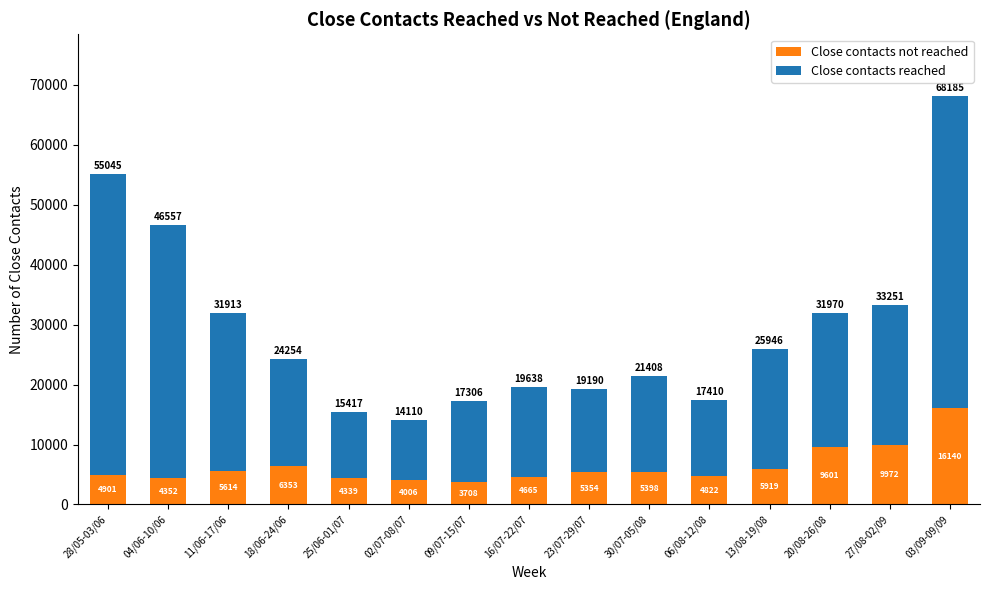

Is it true that Close contacts not reached equals 6353 at 18/06-24/06?

True